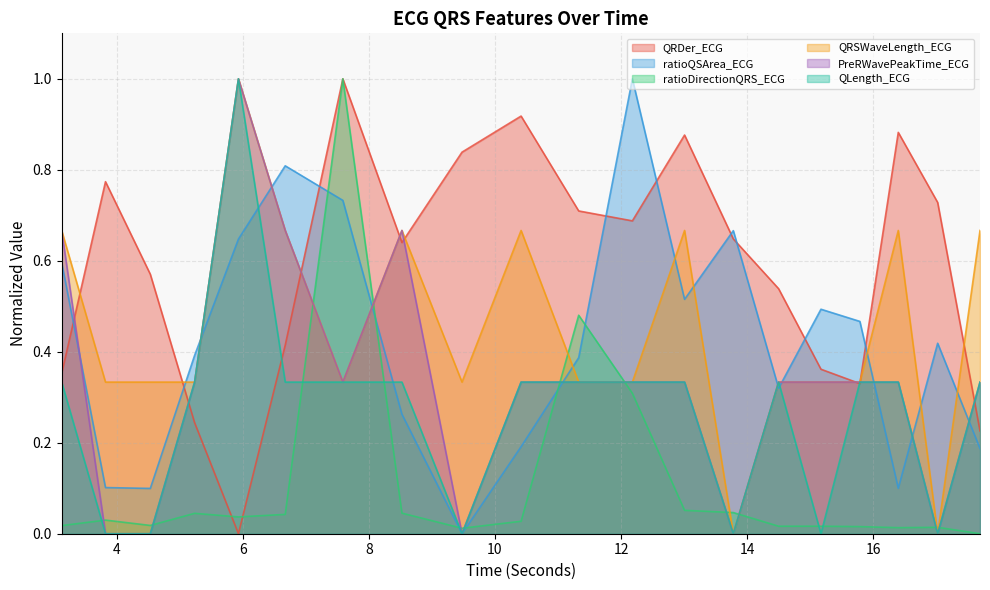

Rank the series by their maximum value, from lowest to highest.

QRDer_ECG, ratioQSArea_ECG, ratioDirectionQRS_ECG, QRSWaveLength_ECG, PreRWavePeakTime_ECG, QLength_ECG